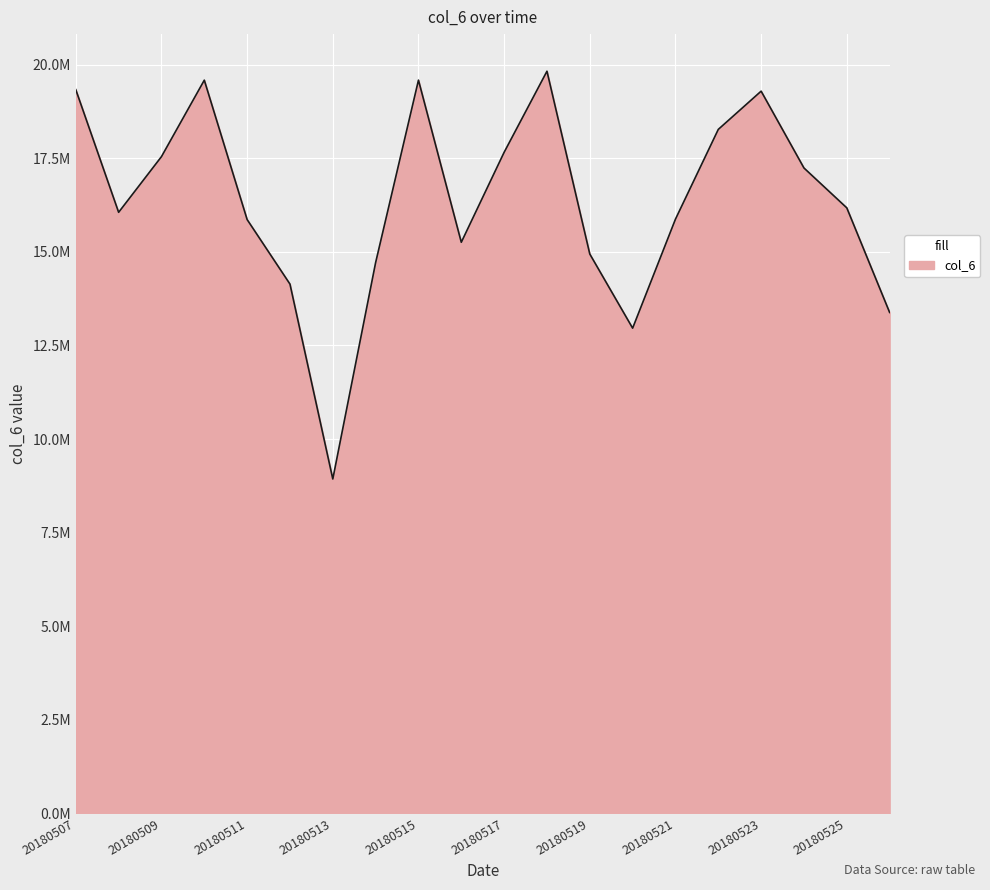

Rank the categories by value from highest to lowest.

20180518, 20180515, 20180510, 20180507, 20180523, 20180522, 20180517, 20180509, 20180524, 20180525, 20180508, 20180521, 20180511, 20180516, 20180519, 20180514, 20180512, 20180526, 20180520, 20180513